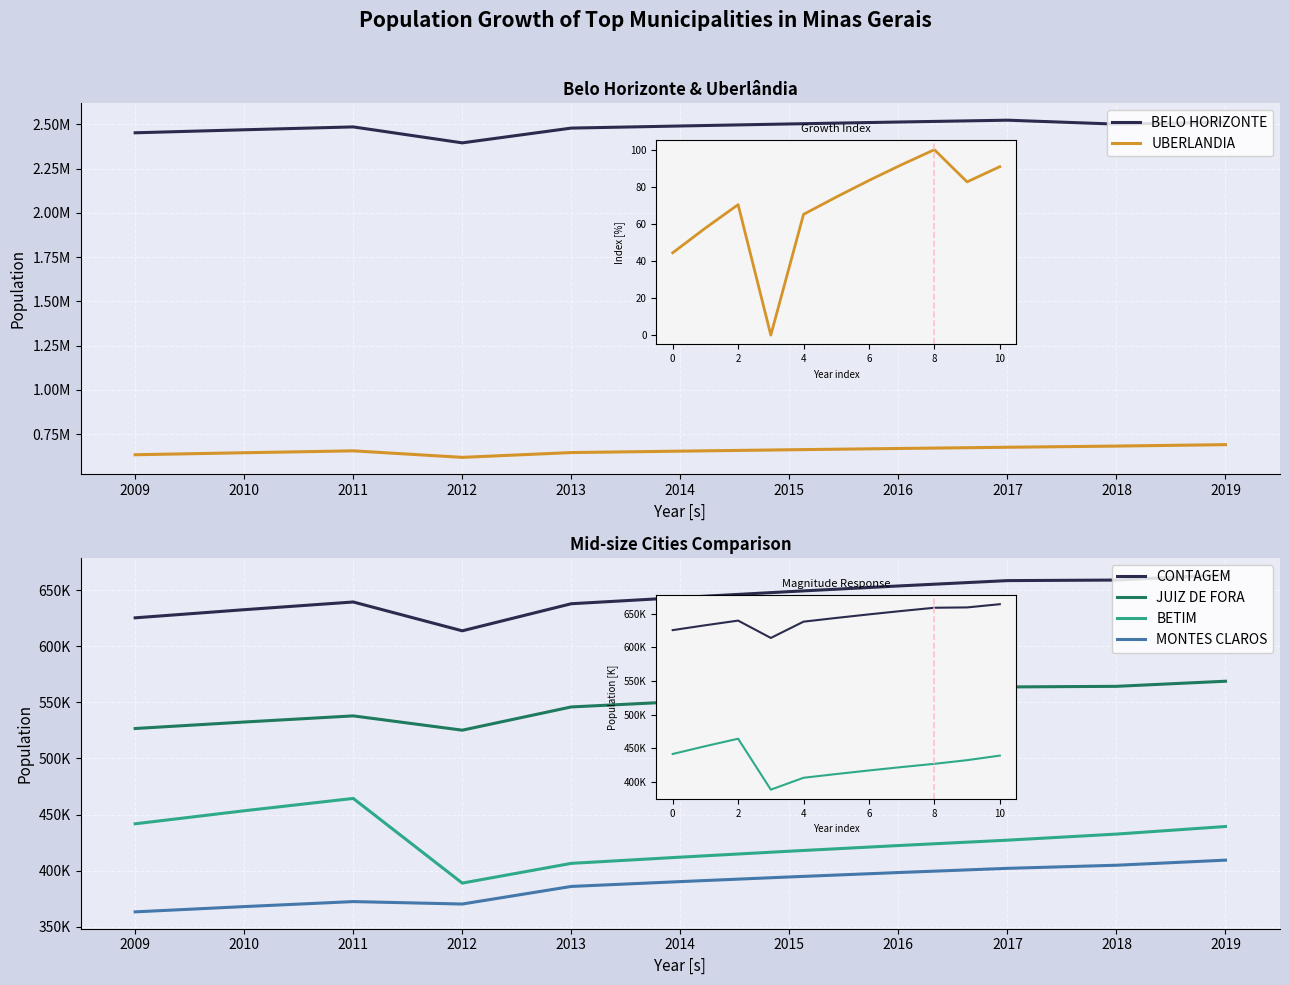

Rank the series at 2014 from highest to lowest value.

BELO HORIZONTE, UBERLANDIA, CONTAGEM, JUIZ DE FORA, BETIM, MONTES CLAROS